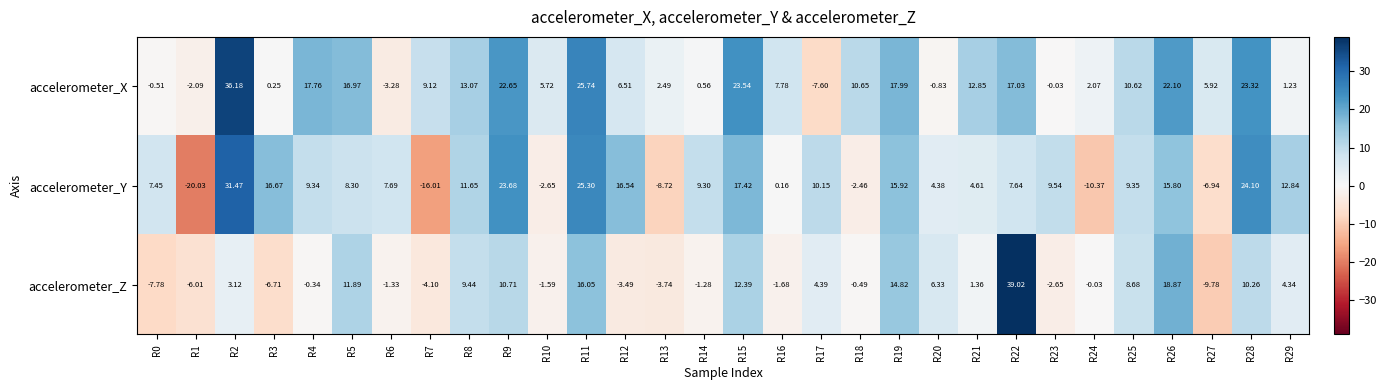

Between R13 and R14, which series saw the biggest shift?

accelerometer_Y